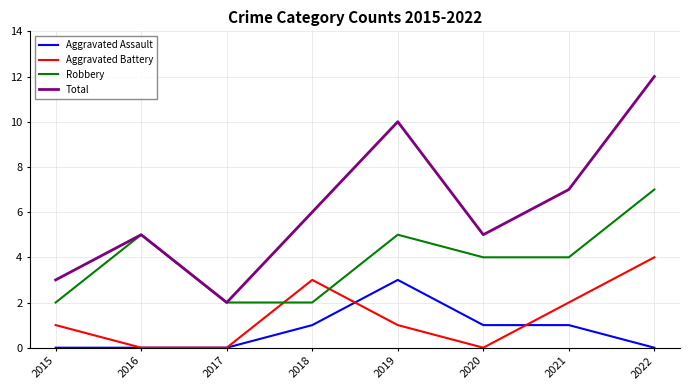

Reading left to right, what are all the values shown in this chart?

Aggravated Assault: 0	0	0	1	3	1	1	0
Aggravated Battery: 1	0	0	3	1	0	2	4
Robbery: 2	5	2	2	5	4	4	7
Total: 3	5	2	6	10	5	7	12